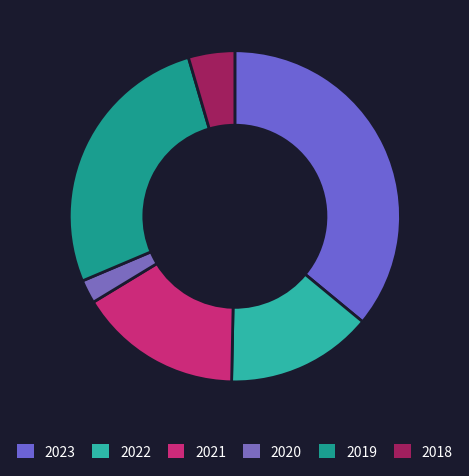

How many slices are in this pie chart?

6